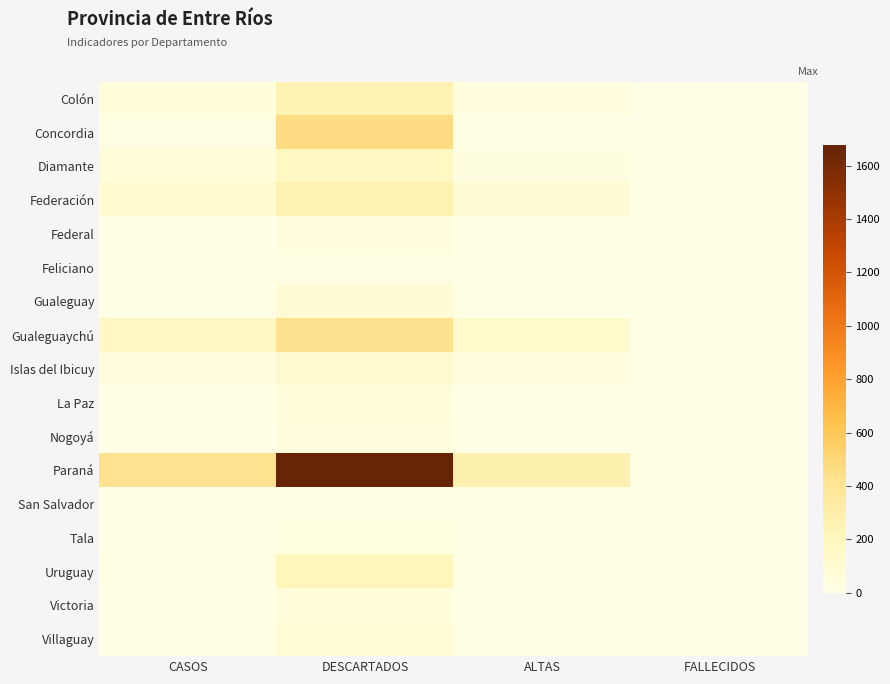

What is the difference between the maximum and minimum values in the Gualeguaychú series?

427